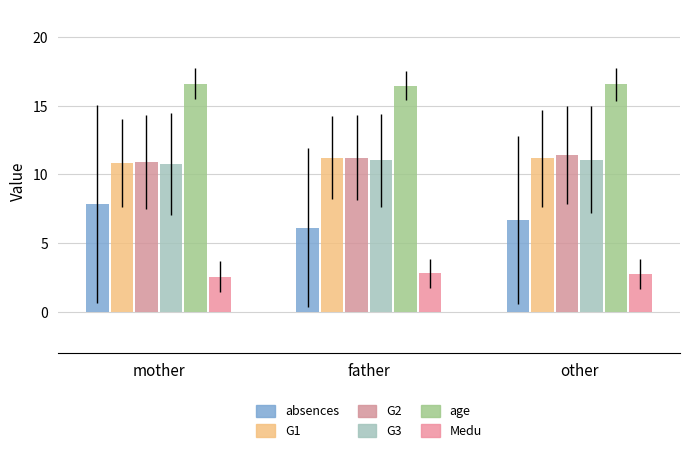

At which category is the sum across all series the highest?

other